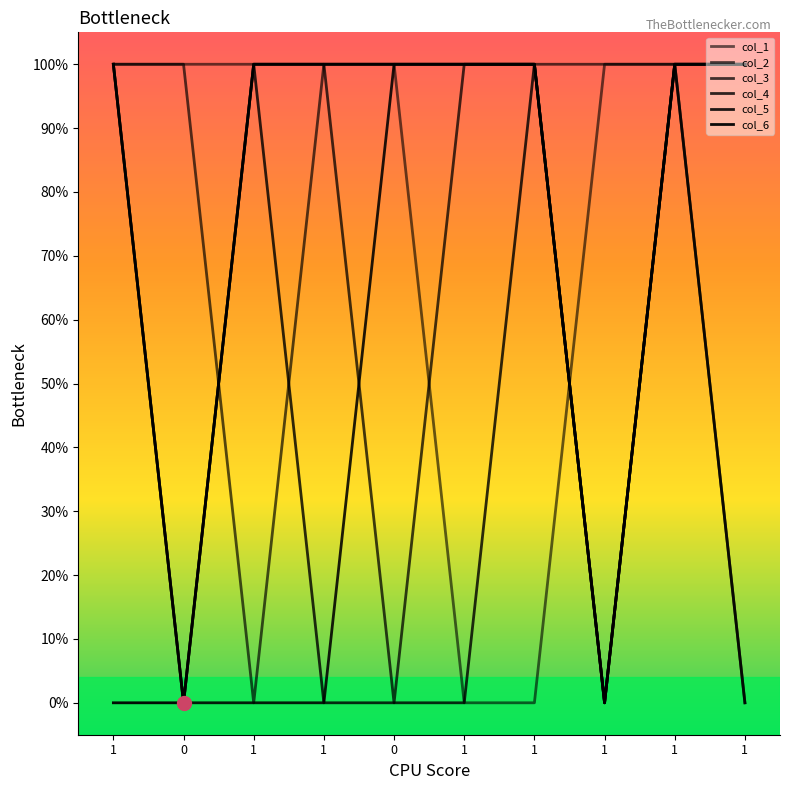

List the labels in order of col_5 value, largest first.

1, 0, 1, 1, 1, 1, 0, 1, 1, 1